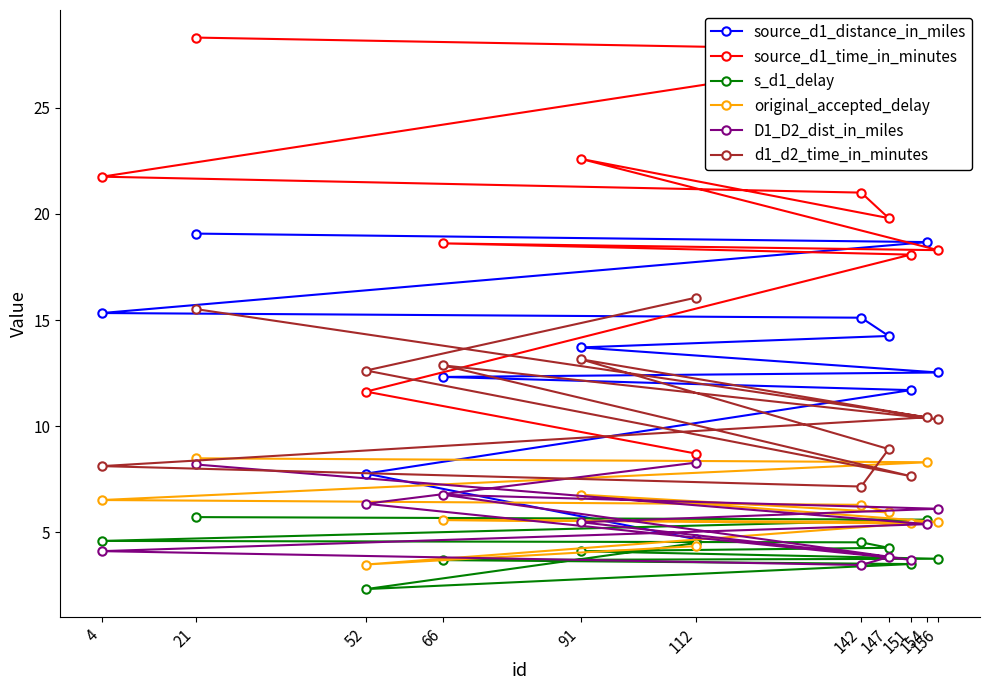

True or false: D1_D2_dist_in_miles and source_d1_time_in_minutes intersect in this chart.

False